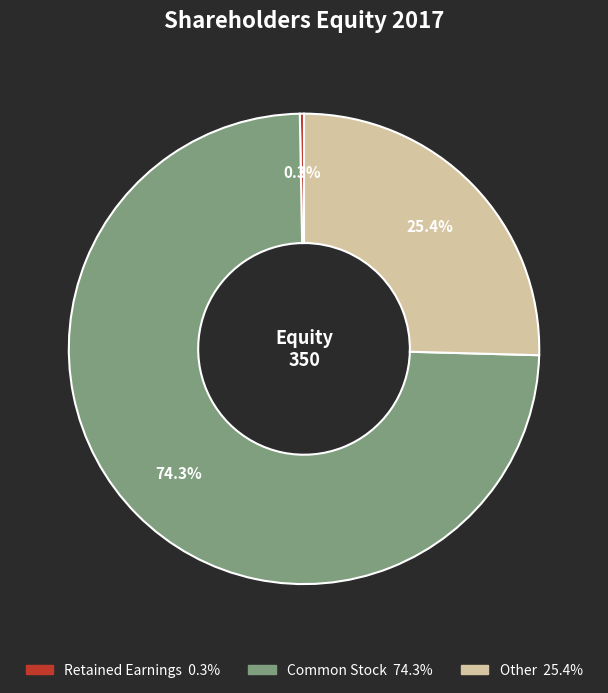

Which slice is the largest?

Common Stock